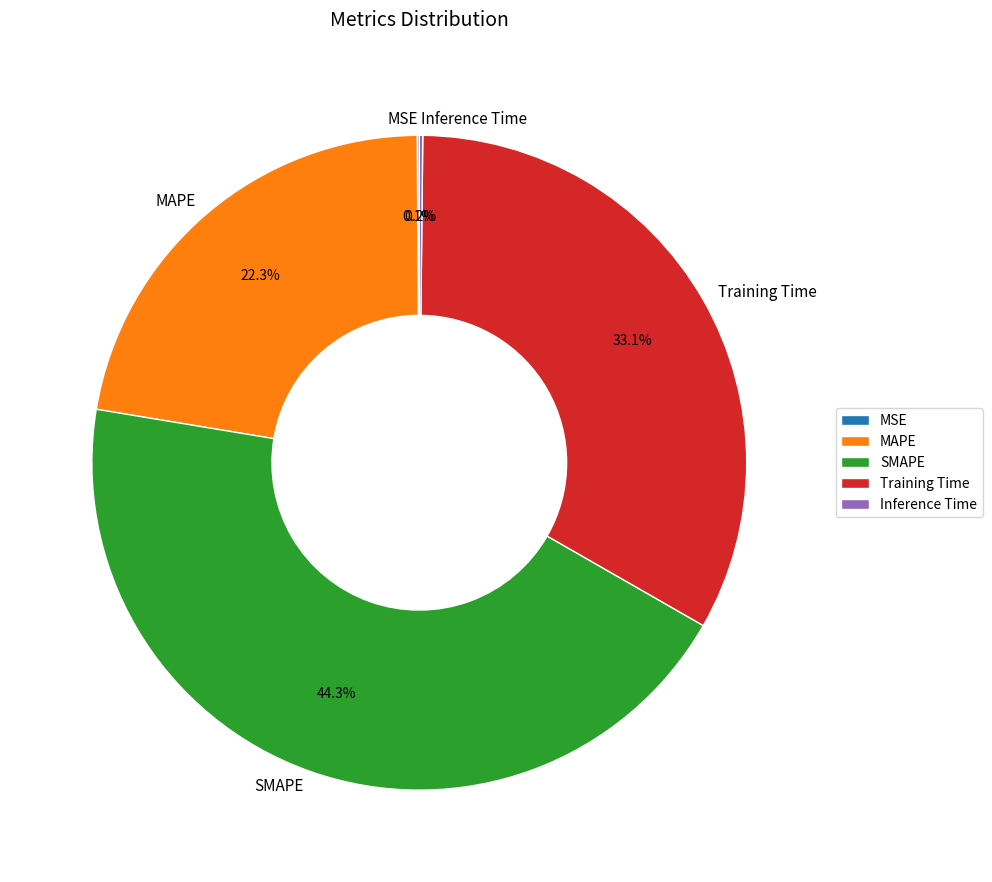

What percentage is the Training Time slice, to the nearest percent?

33%